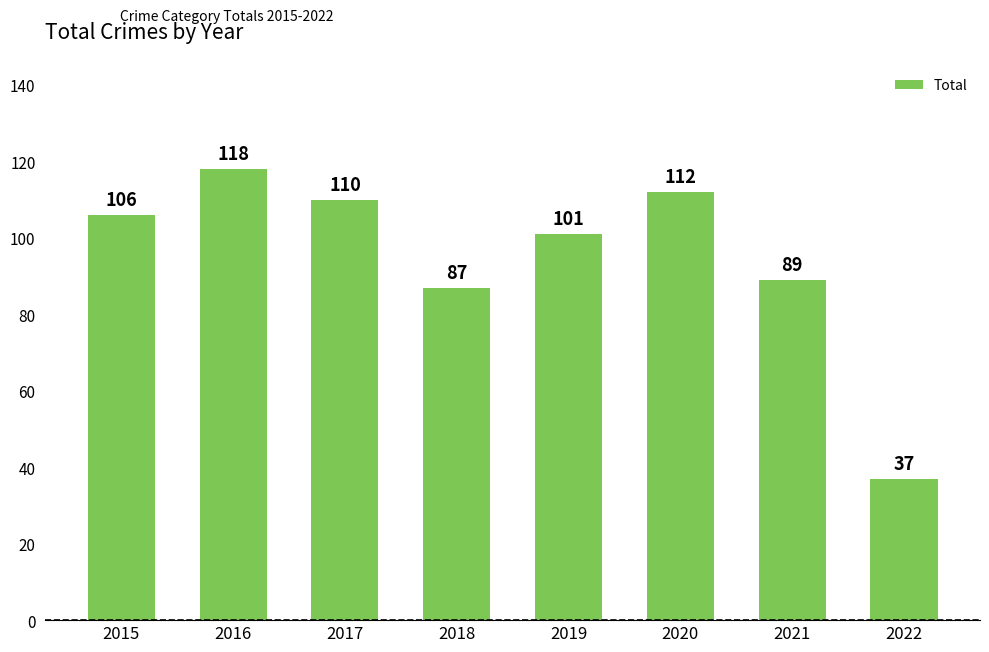

Is it true that the value at 2015 is 106?

True